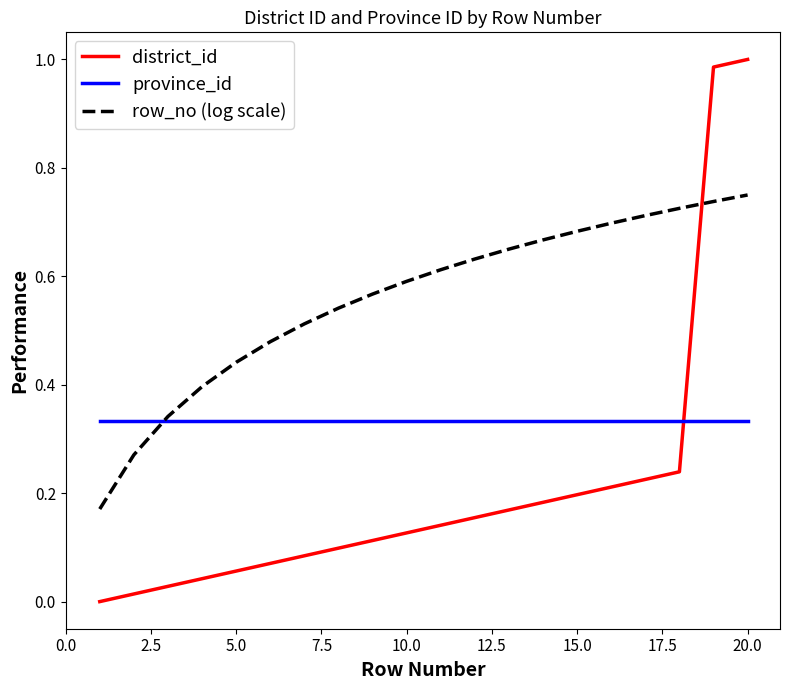

Which series has the largest total across all categories?

row_no (log scale)